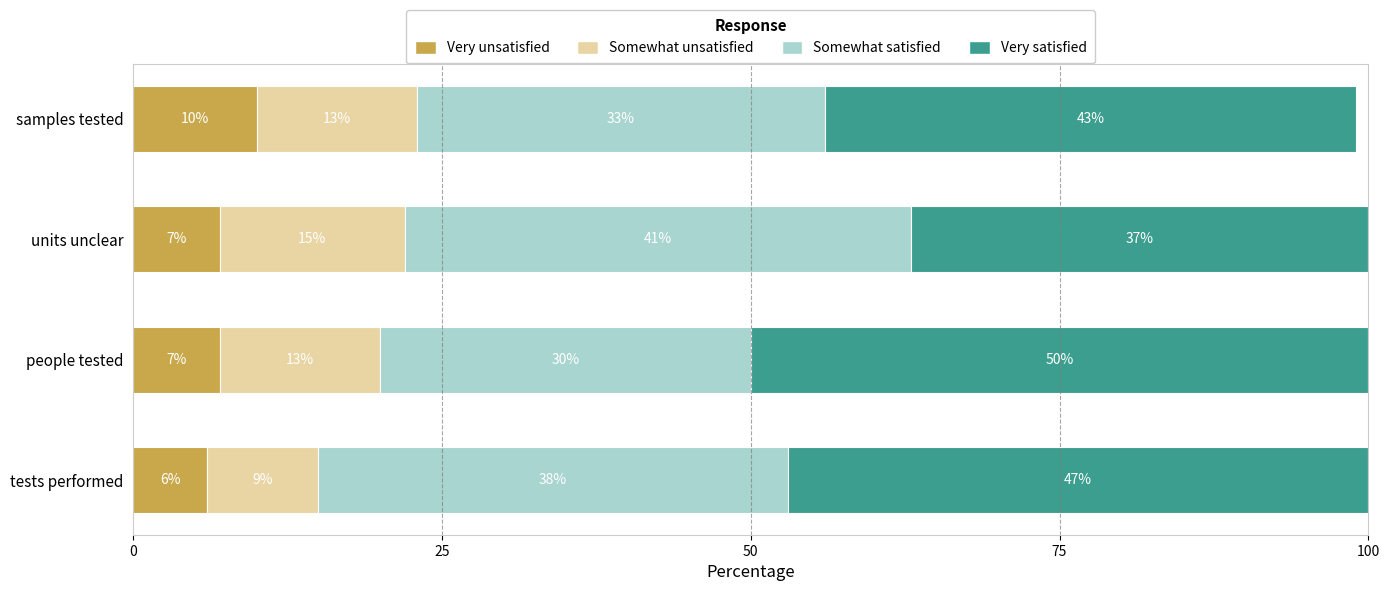

What is the difference between the maximum and minimum values in the Very unsatisfied series?

4